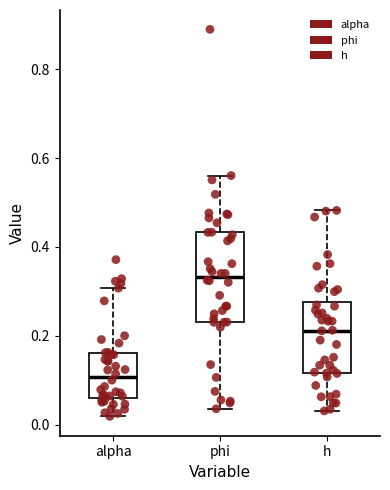

Reading left to right, transcribe this box plot: for each box, give where its median line is, the range the box spans, and where its two whiskers end, as read against the y-axis. The values are not printed on the chart, so give them approximately, as read against the axis.

alpha: median 0.10, box 0.06 to 0.16, whiskers 0.02 to 0.30
phi: median 0.34, box 0.24 to 0.44, whiskers 0.04 to 0.56
h: median 0.22, box 0.12 to 0.28, whiskers 0.04 to 0.48